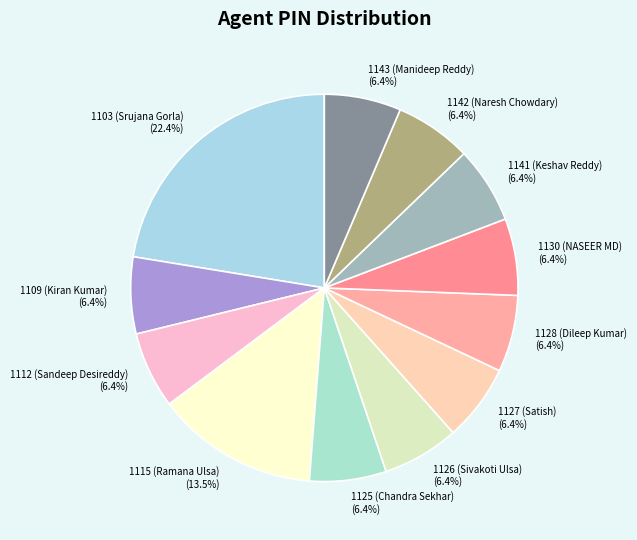

Is there any slice that represents more than half of the pie?

No